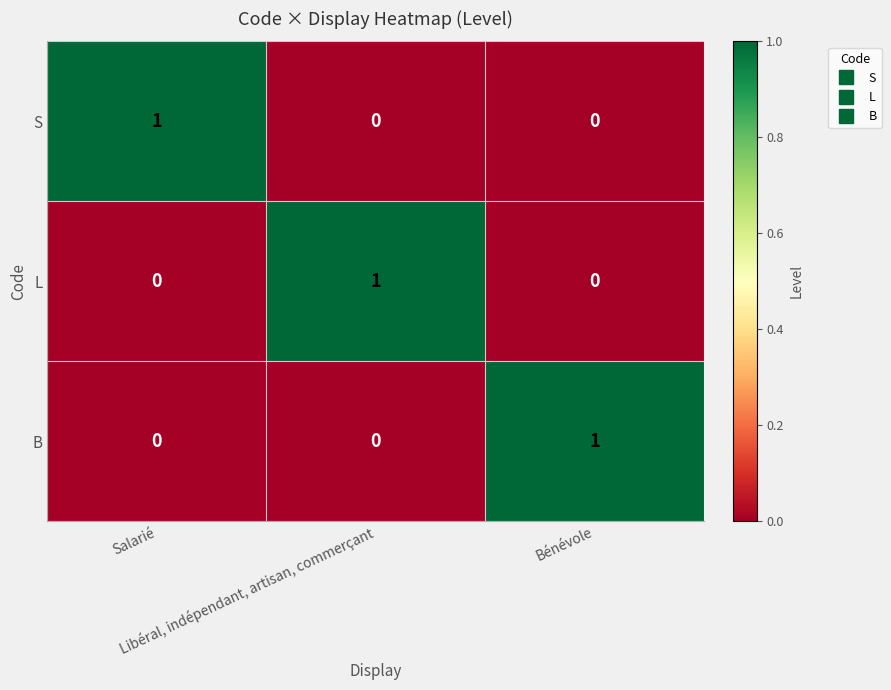

Count the B values in the range 0 to 1.

3